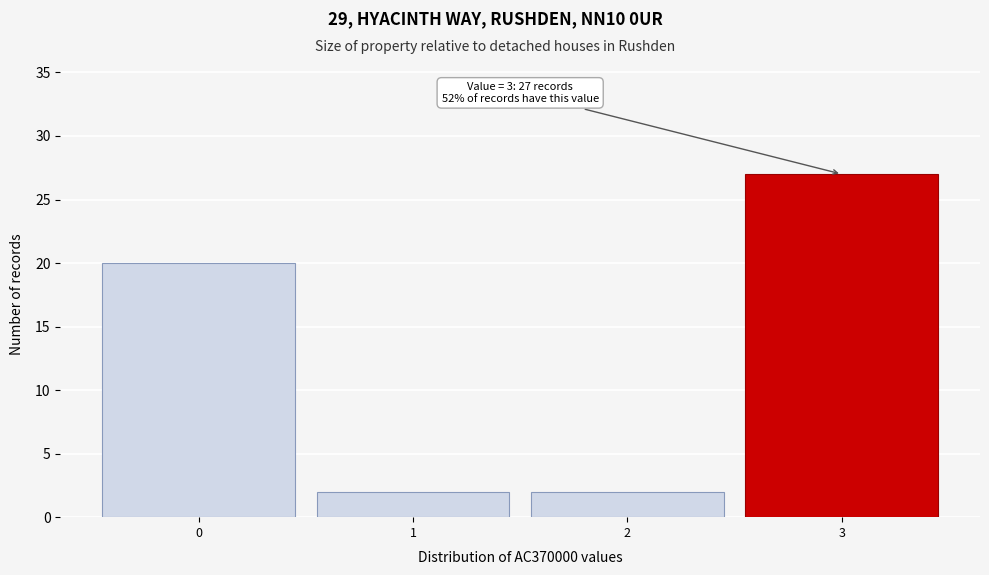

Reading left to right, extract all data points from this chart.

0=20	1=2	2=2	3=27